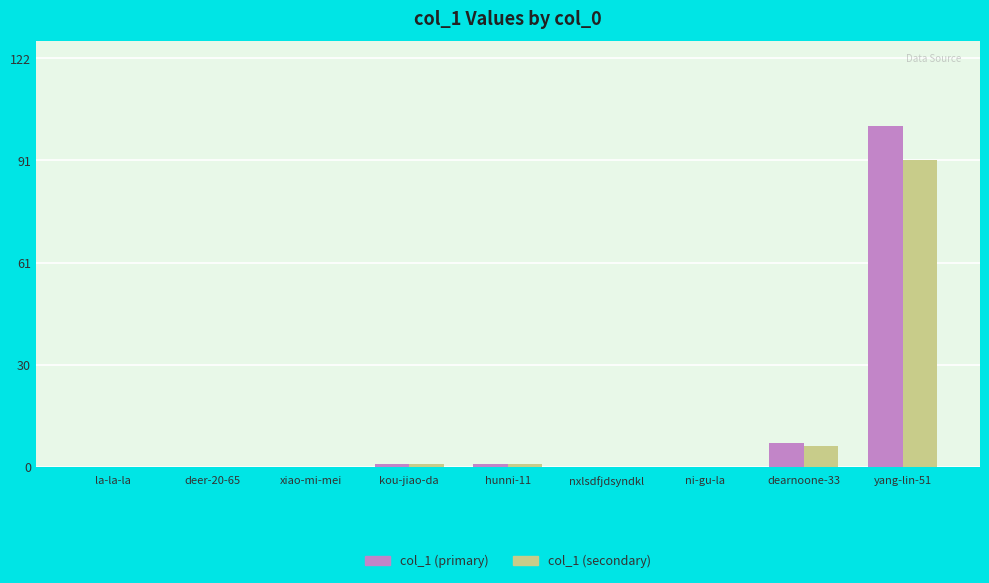

What is the maximum value shown in the chart?

102.0